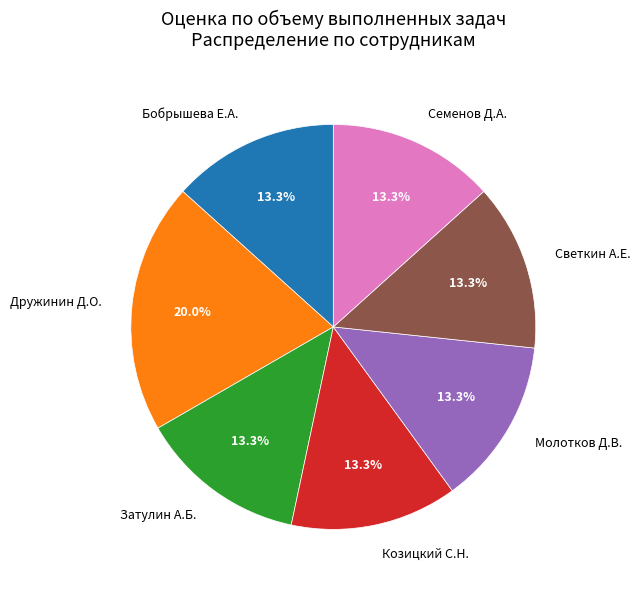

Is there any slice that represents more than half of the pie?

No